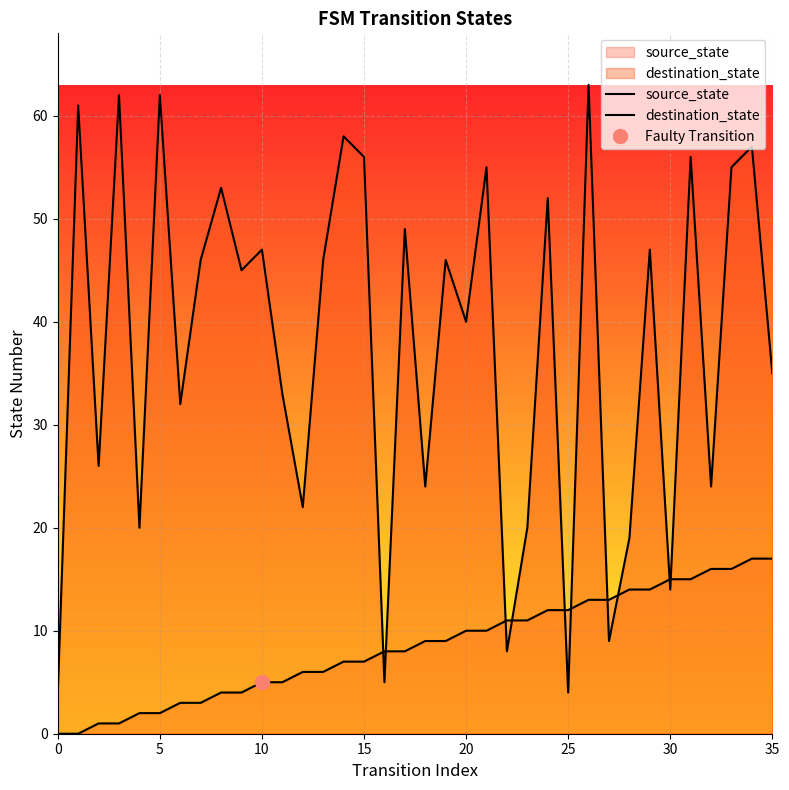

What is the sum of the source_state values at 29 and 30?

29